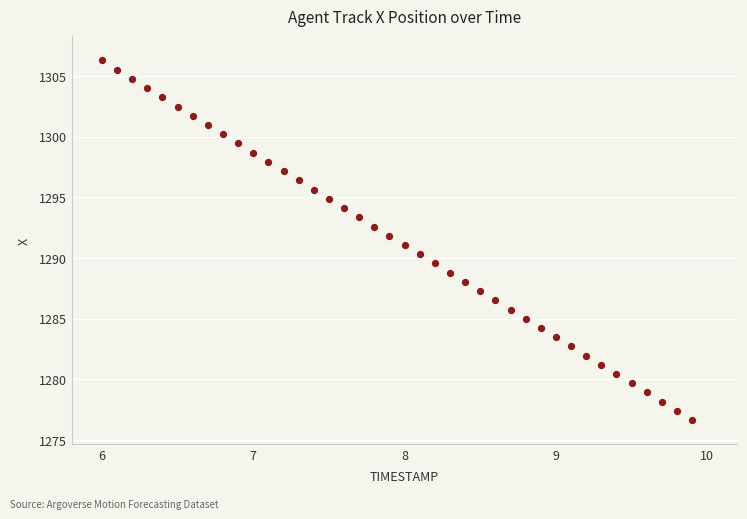

What is the range of X values (max minus min)?

3.9